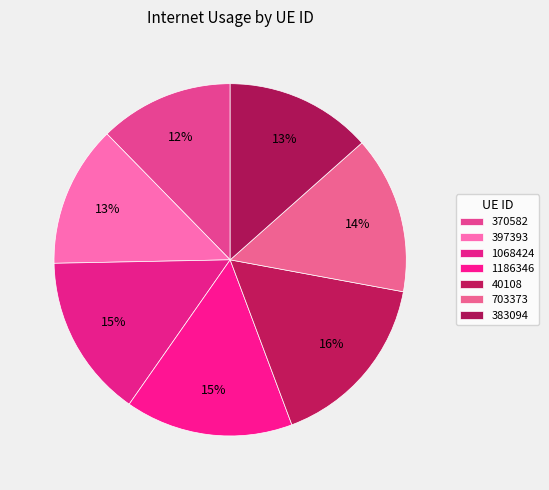

Is there any slice that represents more than half of the pie?

No